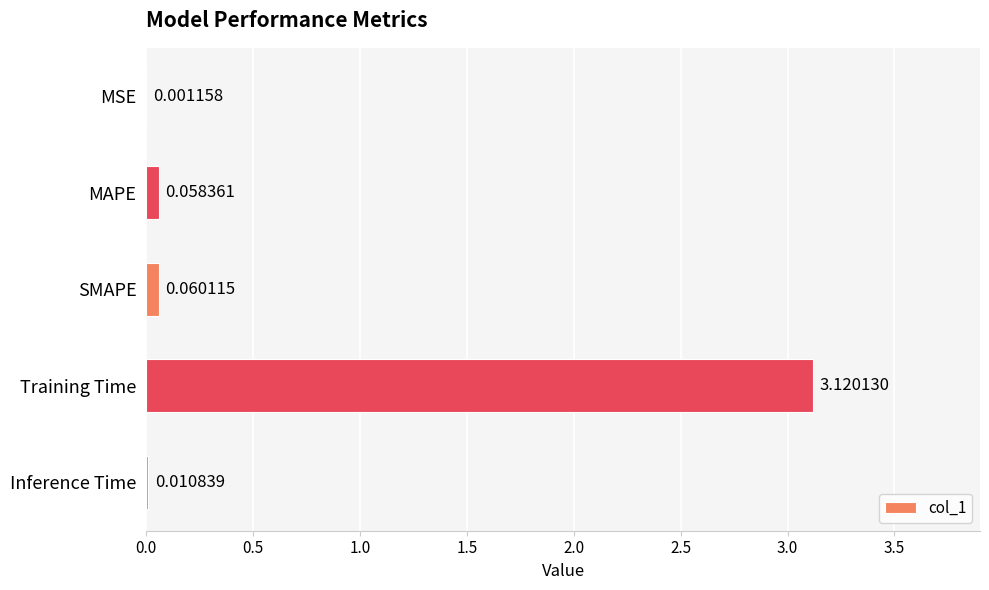

Which label corresponds to the largest value in the chart?

Training Time